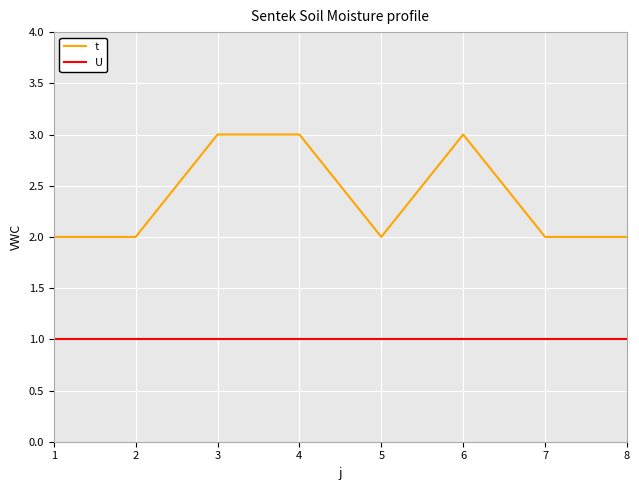

True or false: t and U cross at least once.

False